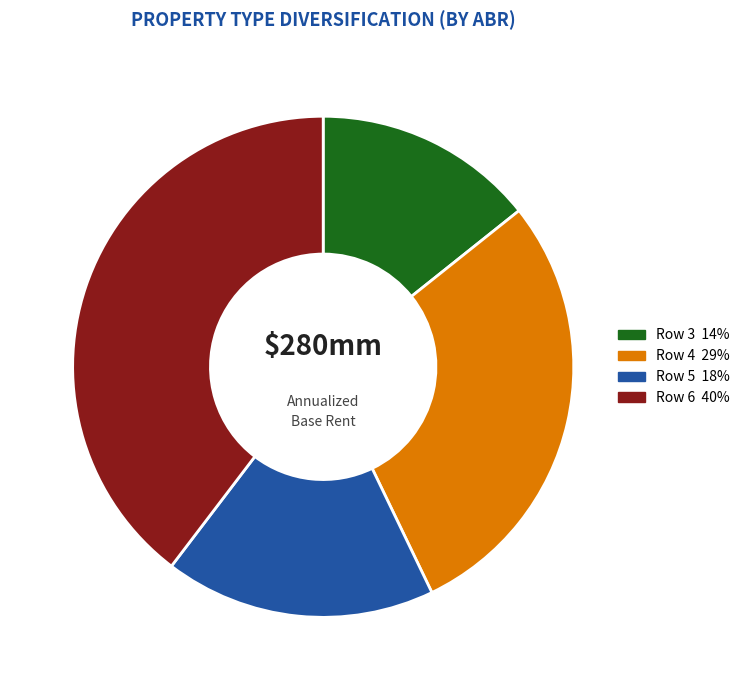

Is there a majority slice in this chart?

No